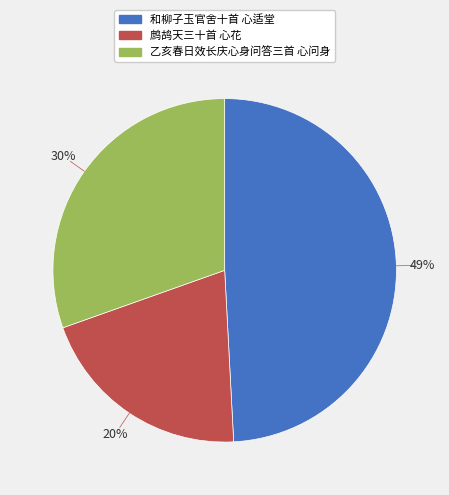

How many slices are in this pie chart?

3